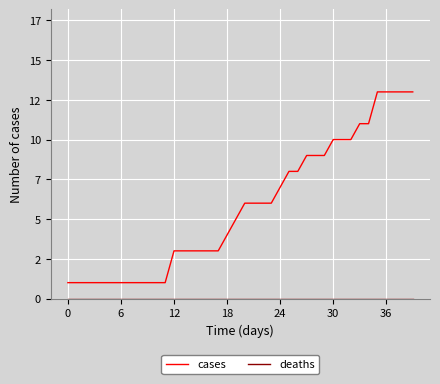

Which series has the largest range (max minus min)?

cases